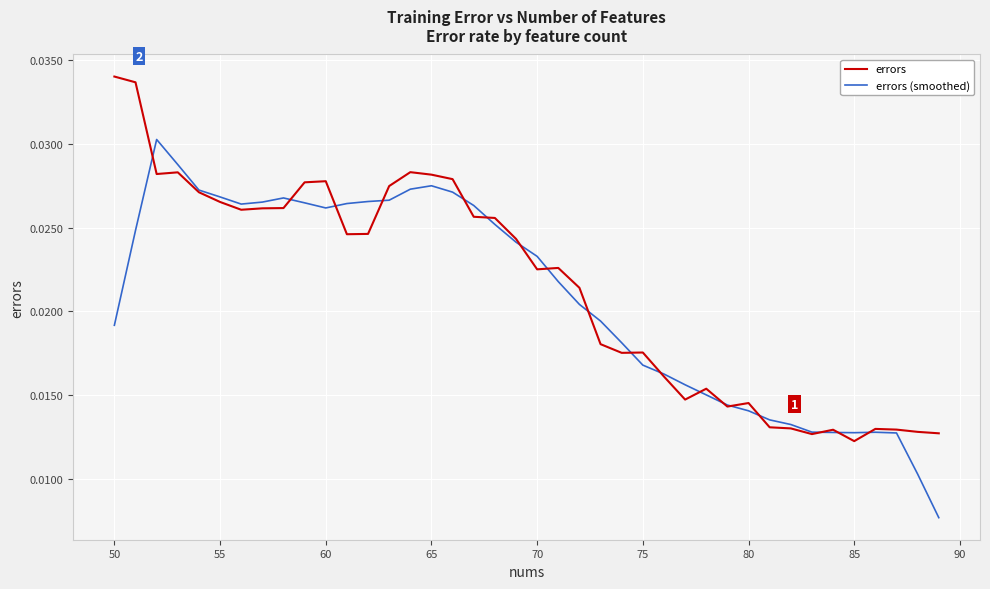

What is the sum of all errors (smoothed) values?

0.8